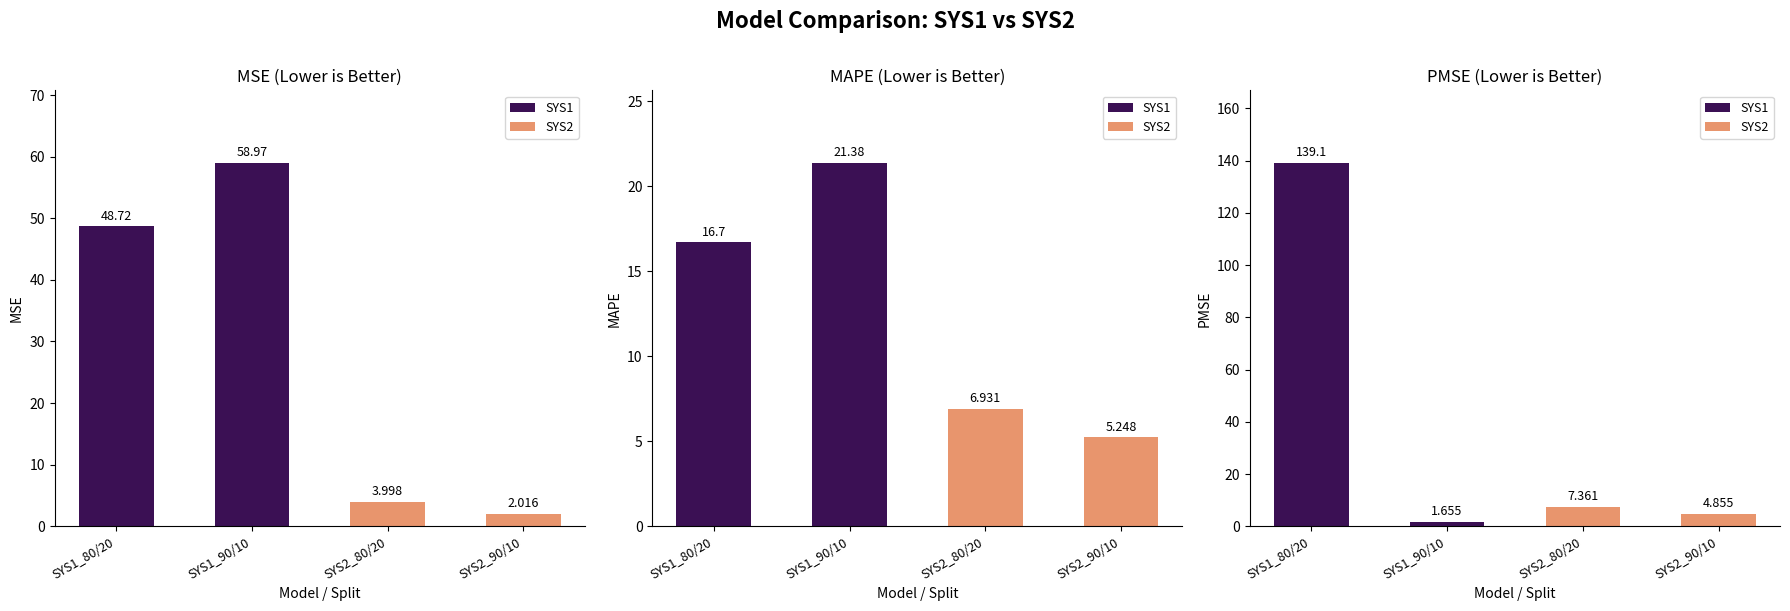

Is it true that MSE equals 59.0 at SYS1_90/10?

True